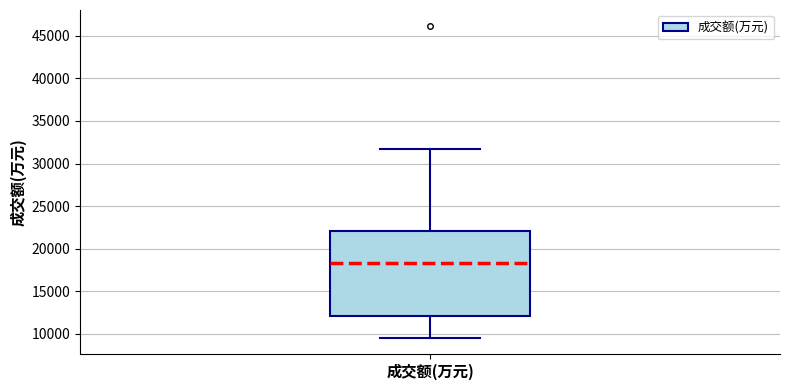

Transcribe this box plot: give where the median line is, the range the box spans, and where the two whiskers end, as read against the y-axis. The values are not printed on the chart, so give them approximately, as read against the axis.

median 18500, box 12000 to 22000, whiskers 9500 to 31500